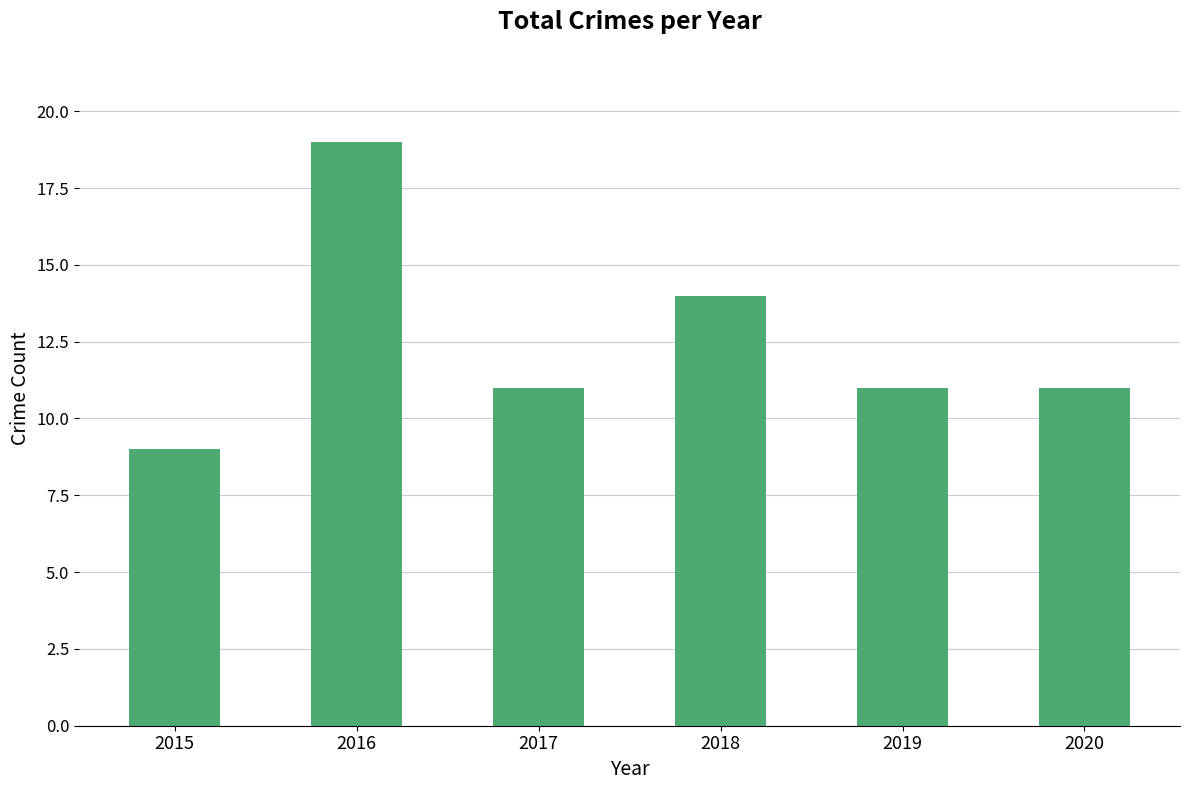

Count the values in the range 11 to 14.

4